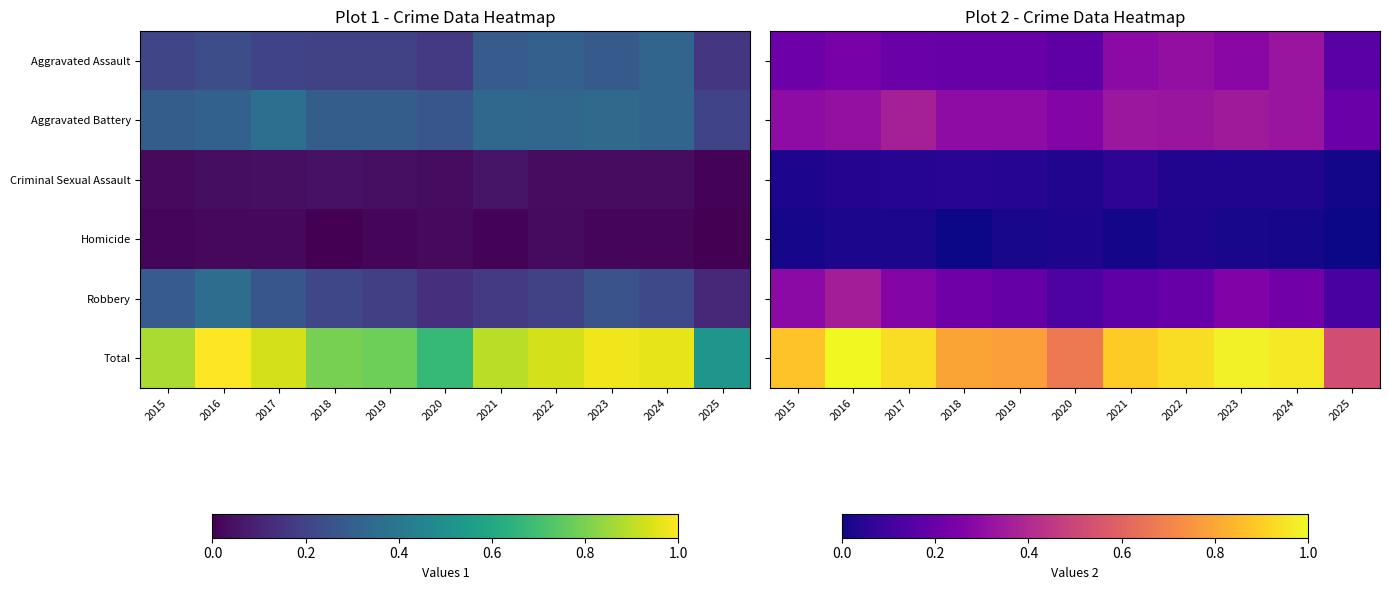

What is the approximate value of Aggravated Battery at 2021?

0.3